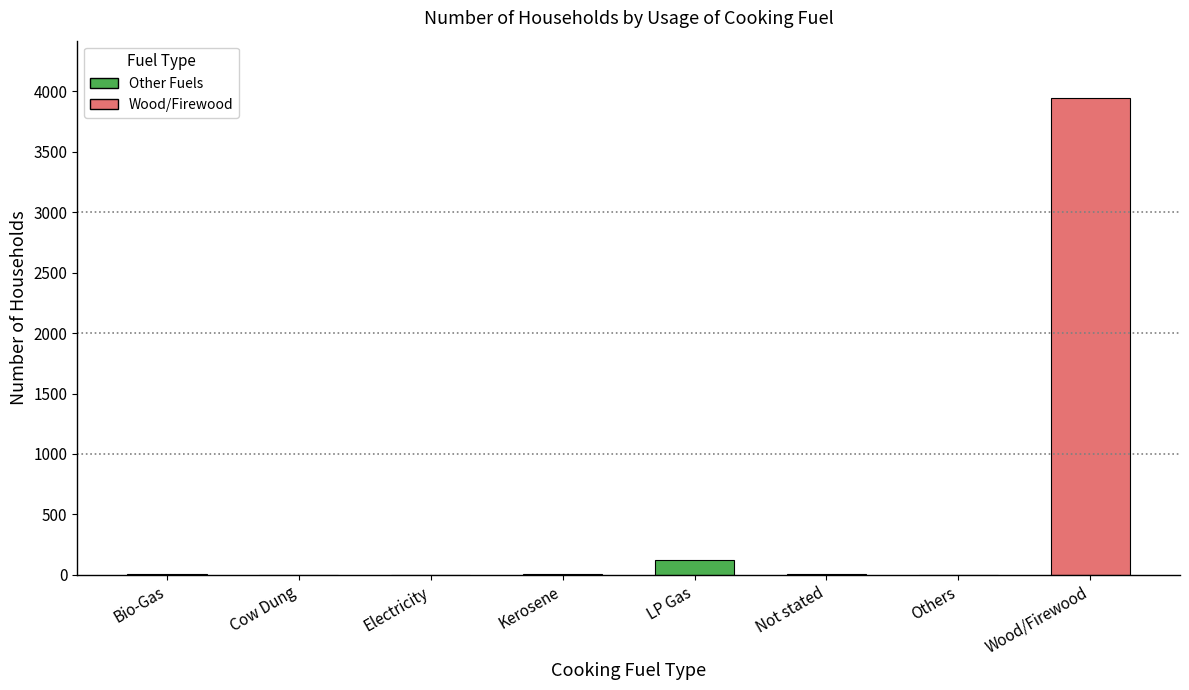

Is it true that the value at Bio-Gas is 8?

True